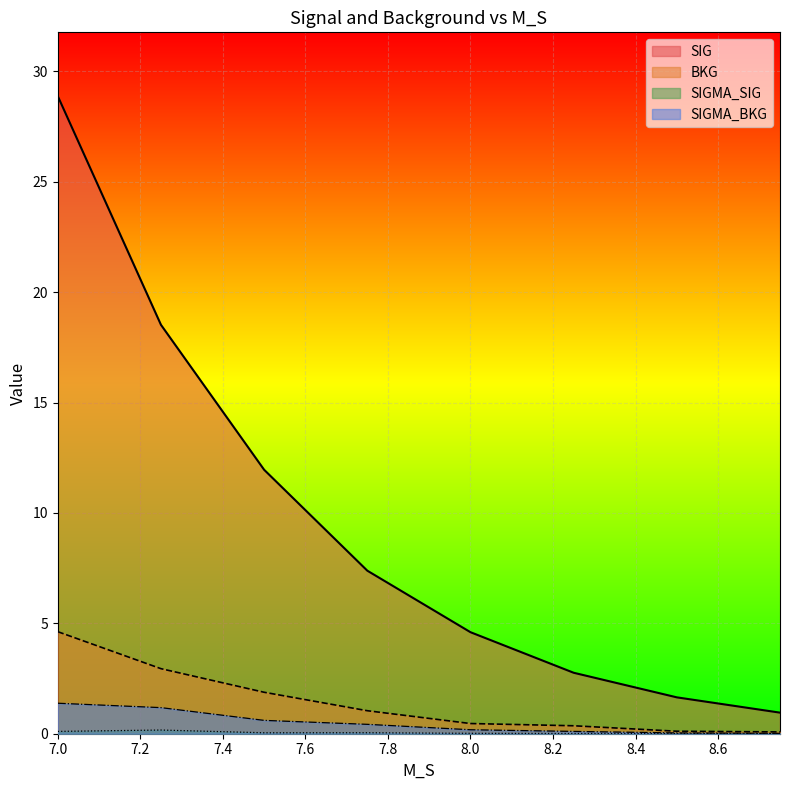

True or false: SIGMA_SIG has more than 1 interior local peaks.

True